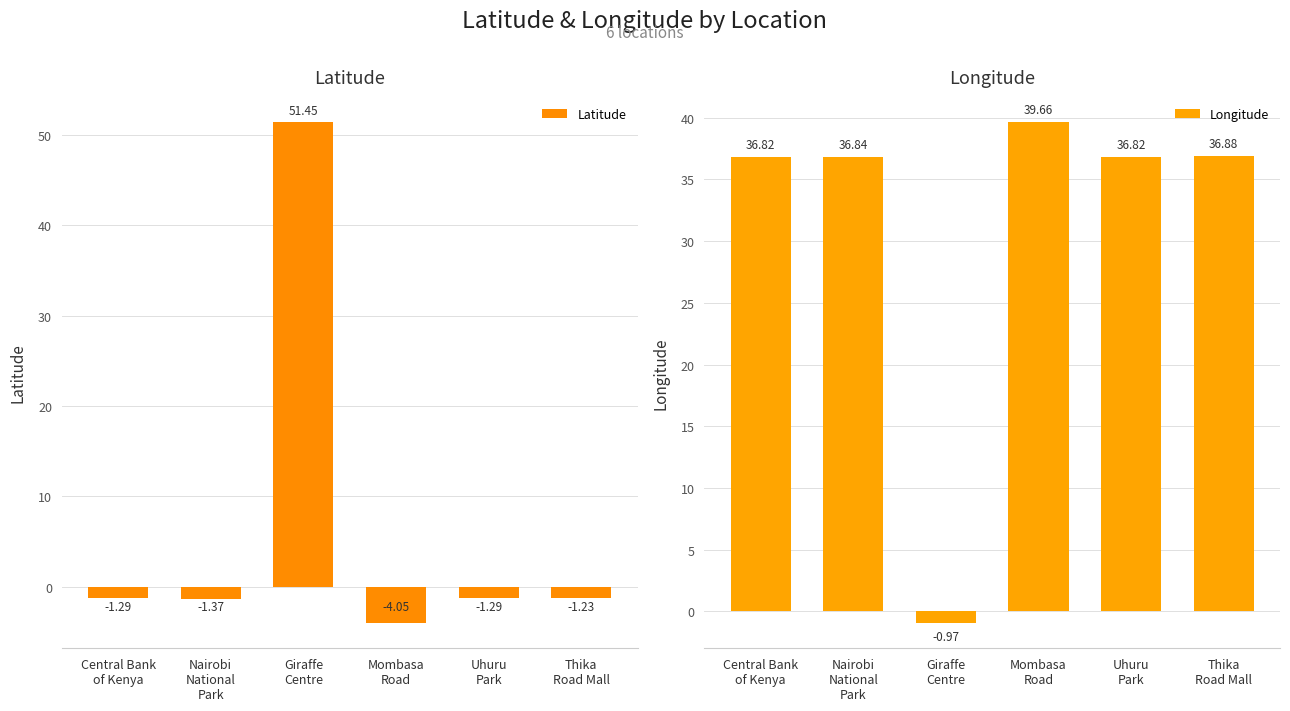

Which label corresponds to the smallest value in the chart?

Mombasa
Road